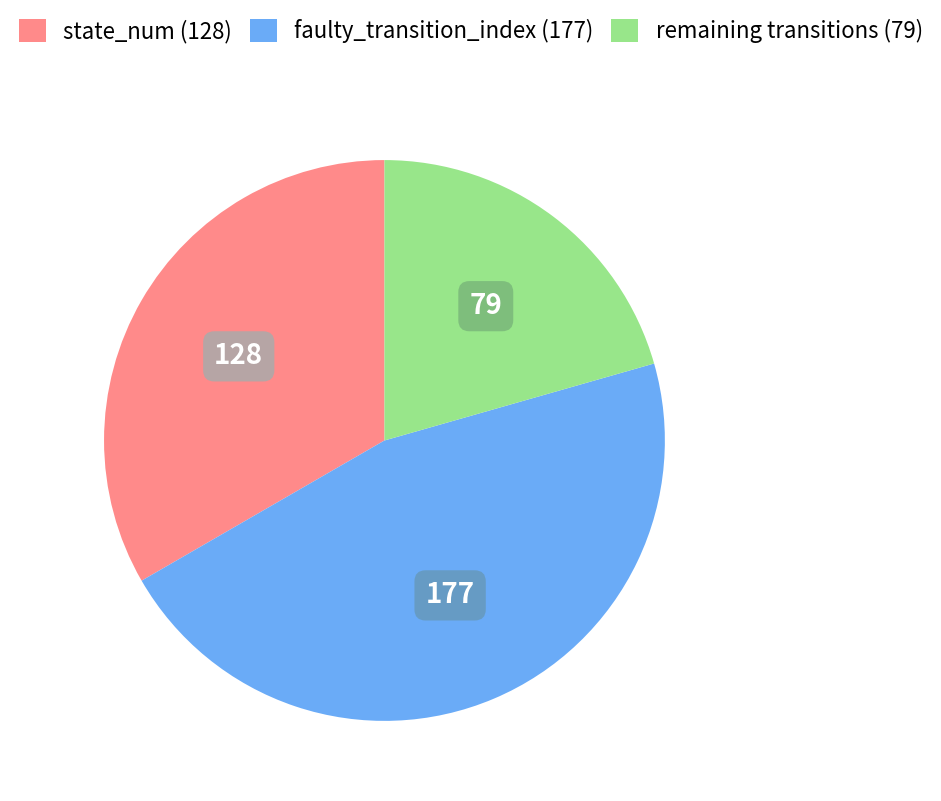

Does any single category account for the majority?

No